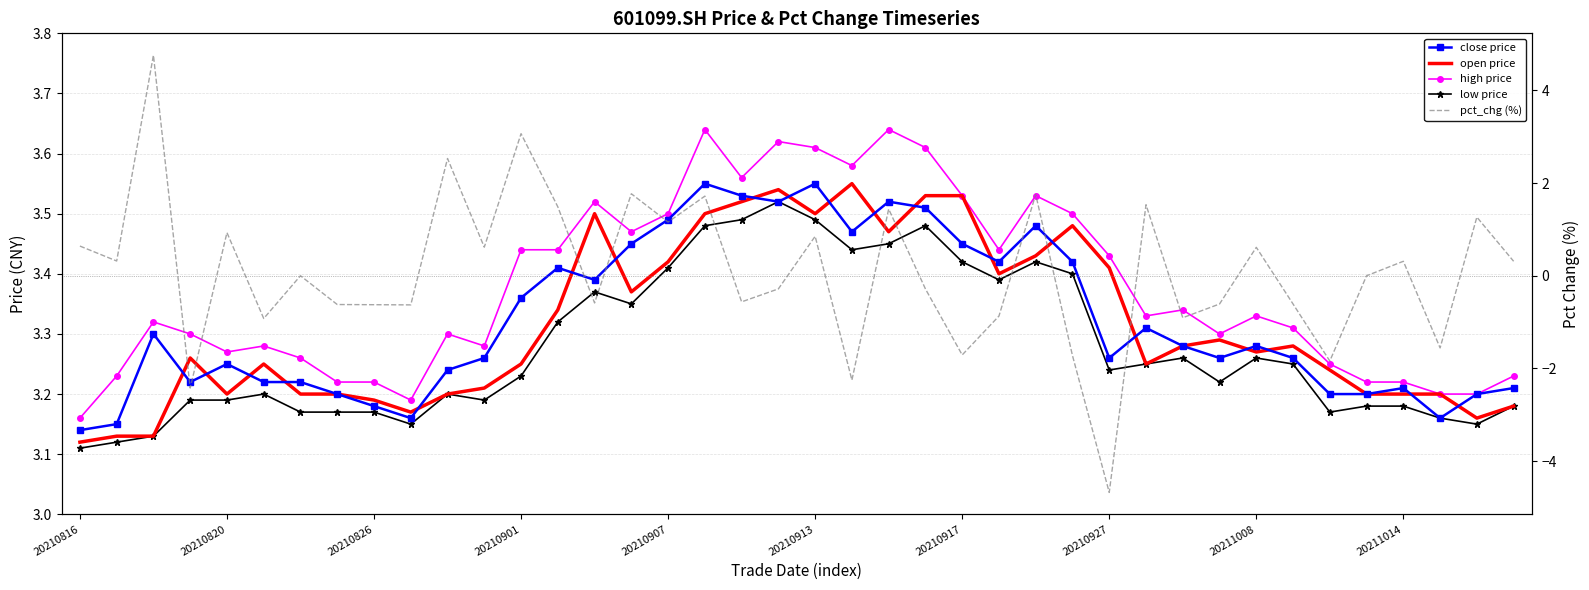

What are all the series names shown in the legend?

close price, open price, high price, low price, pct_chg (%)